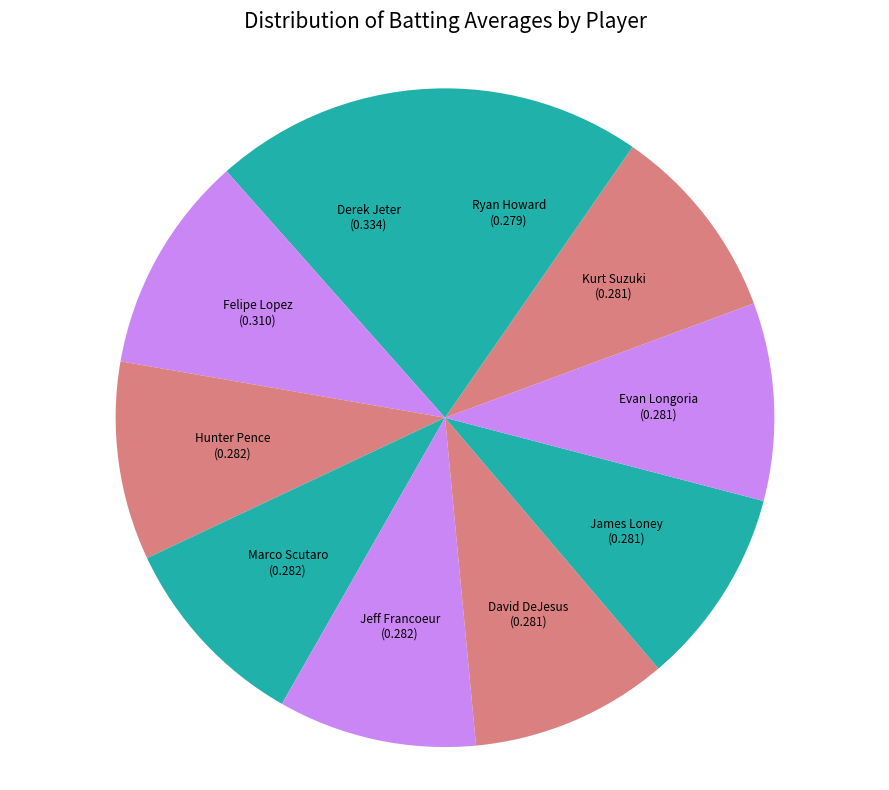

Which category has the biggest portion of the pie?

Derek Jeter